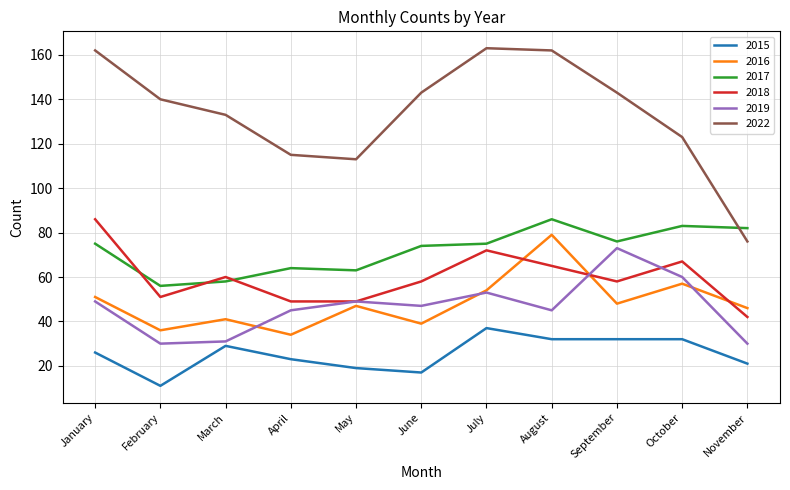

At August, list the series in order from smallest to largest.

2015, 2019, 2018, 2016, 2017, 2022